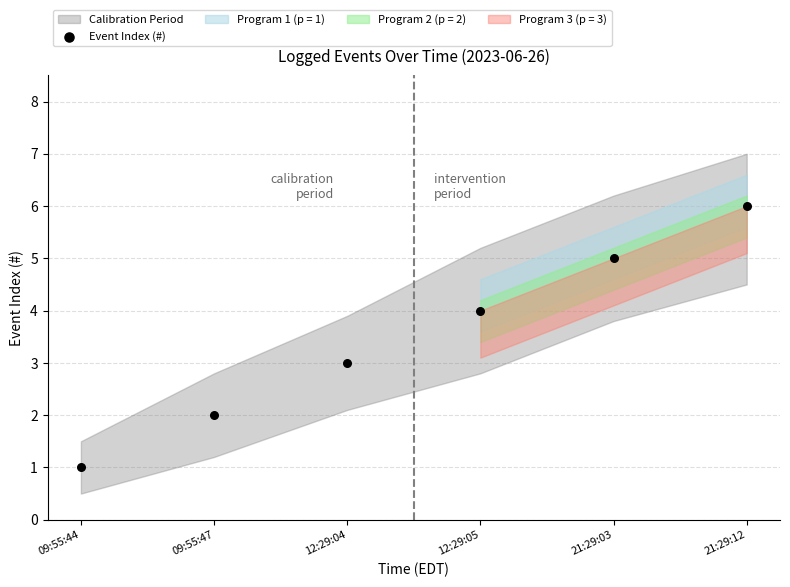

What is the average Y value?

4